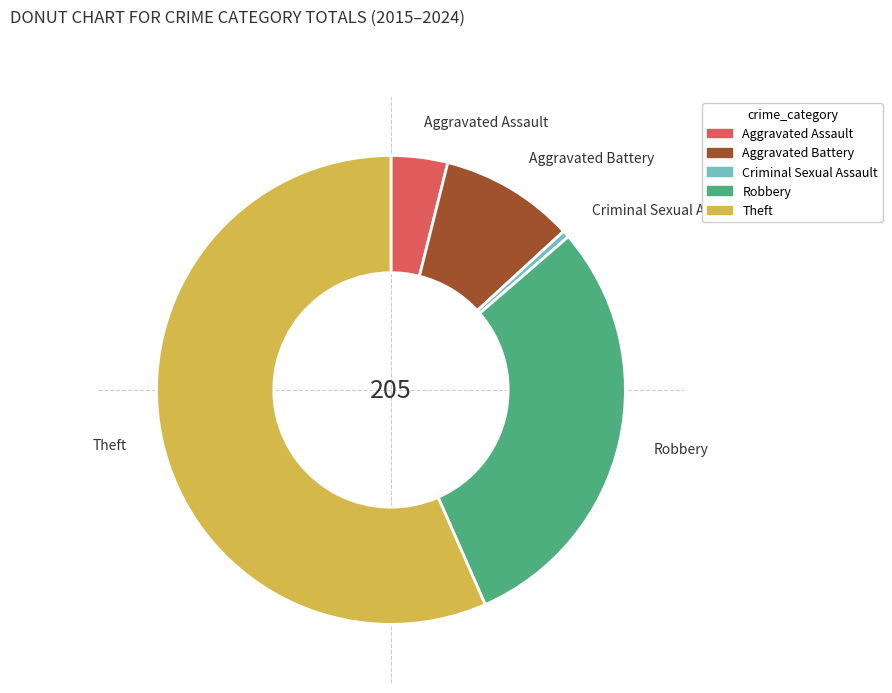

Which slice represents more than half of the pie?

Theft